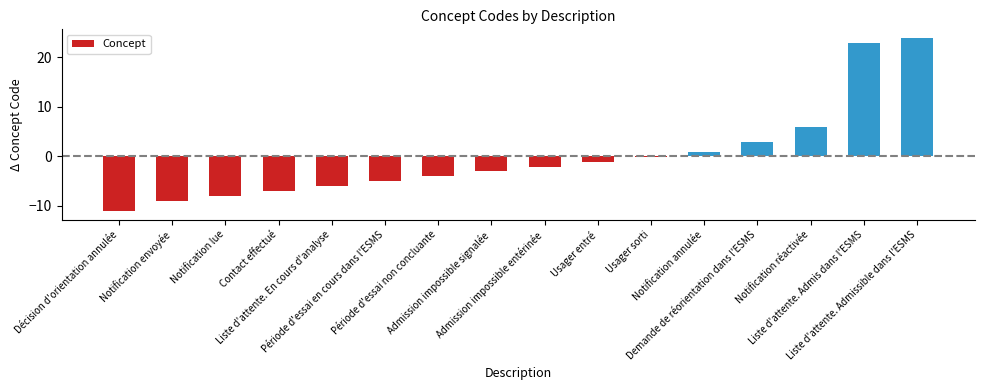

Where is the data nearest to the value 6?

Notification réactivée